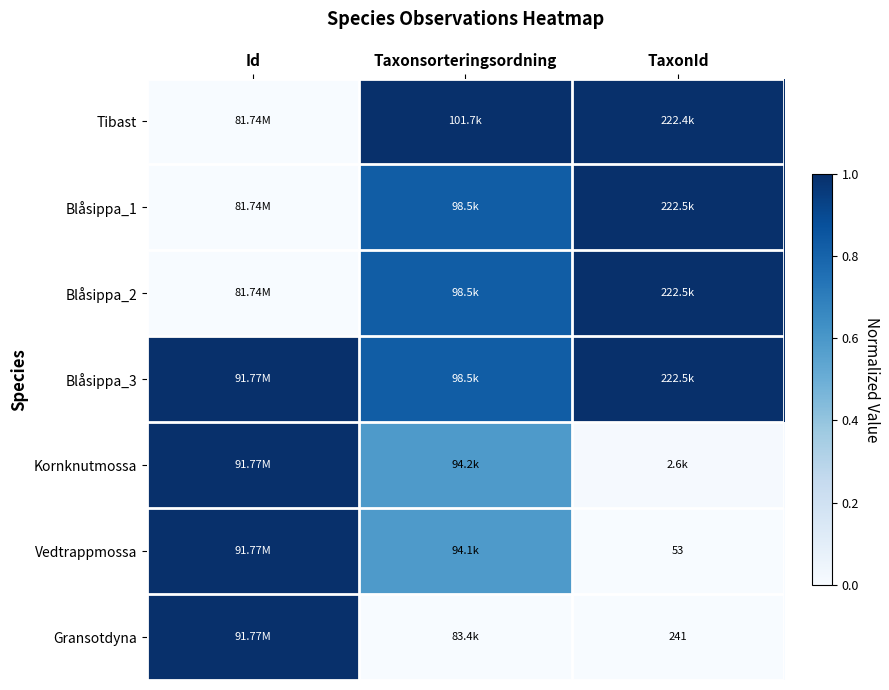

At how many categories does at least one series exceed 0?

3